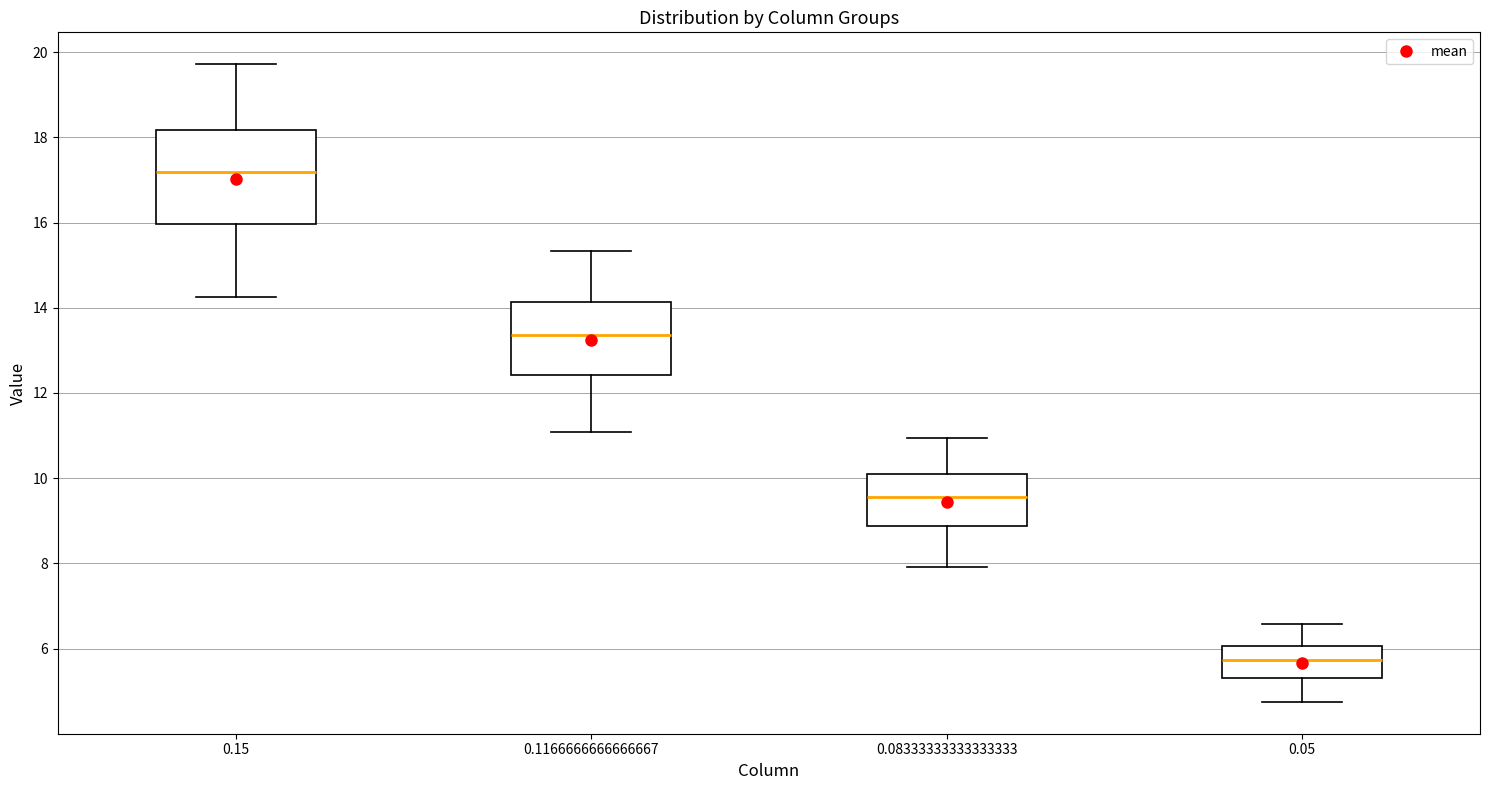

Which box is the tallest, from its lower edge to its upper edge?

0.15